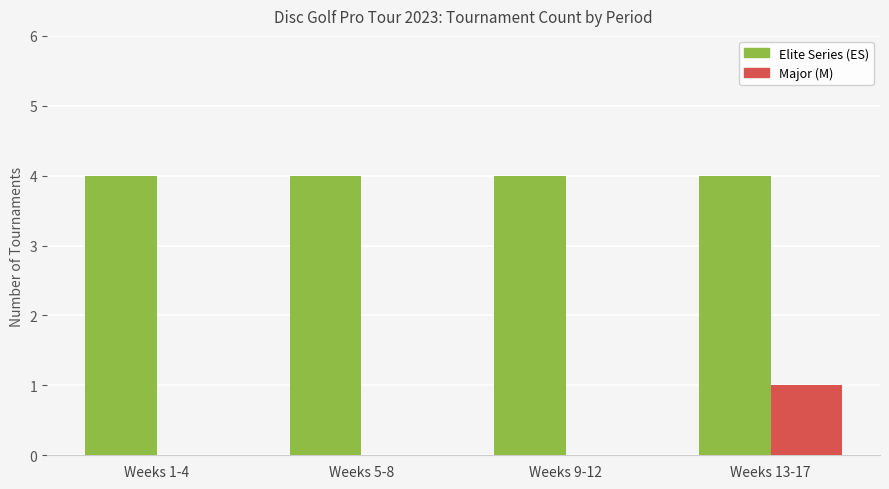

Count the number of data series in this chart.

2